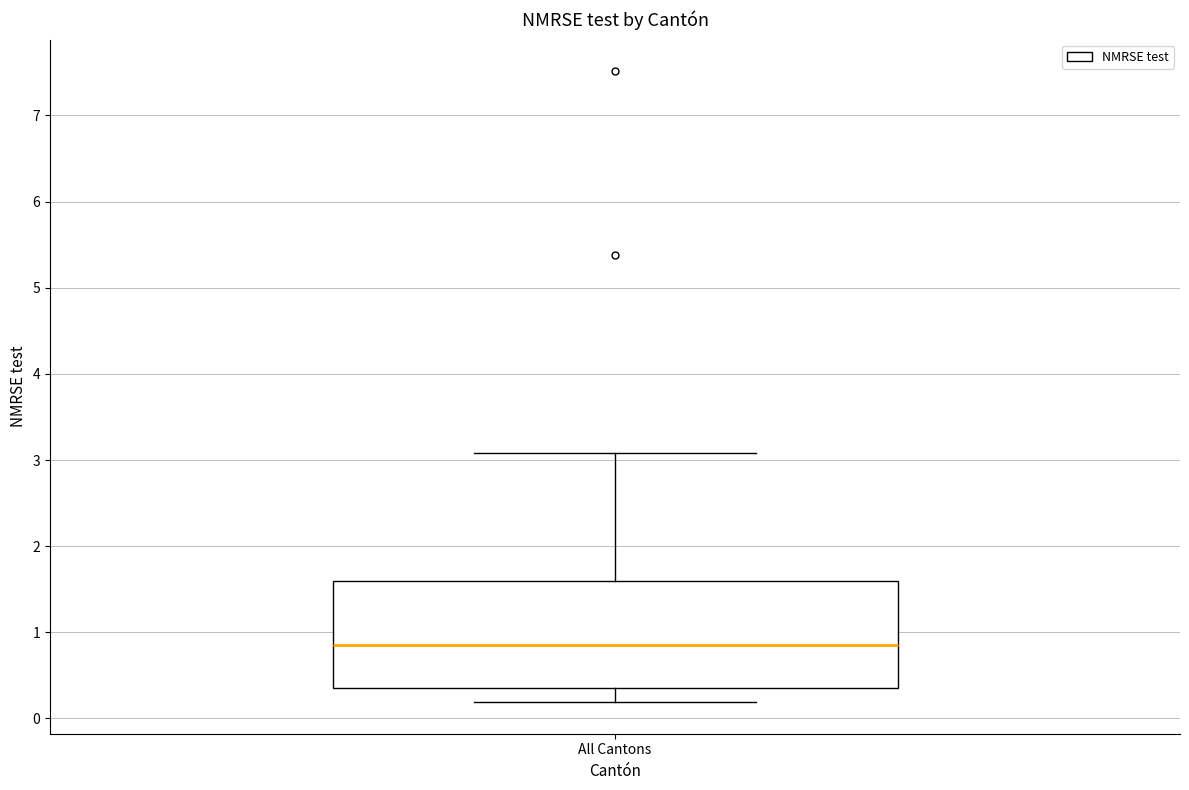

Transcribe this box plot: give where the median line is, the range the box spans, and where the two whiskers end, as read against the y-axis. The values are not printed on the chart, so give them approximately, as read against the axis.

median 0.9, box 0.4 to 1.6, whiskers 0.2 to 3.1